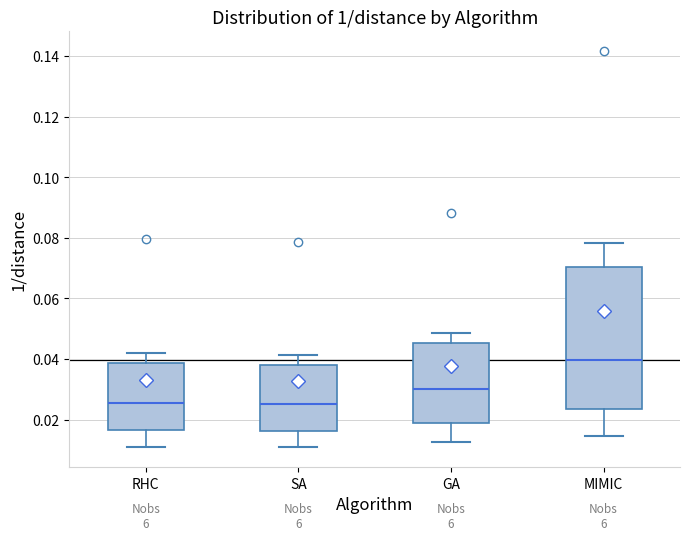

Reading left to right, read every box against the y-axis: the position of its median line, the range the box covers, and the ends of its whiskers. The values are not printed on the chart, so give them approximately, as read against the axis.

RHC: median 0.026, box 0.016 to 0.038, whiskers 0.010 to 0.042
SA: median 0.026, box 0.016 to 0.038, whiskers 0.010 to 0.042
GA: median 0.030, box 0.020 to 0.046, whiskers 0.012 to 0.048
MIMIC: median 0.040, box 0.024 to 0.070, whiskers 0.014 to 0.078